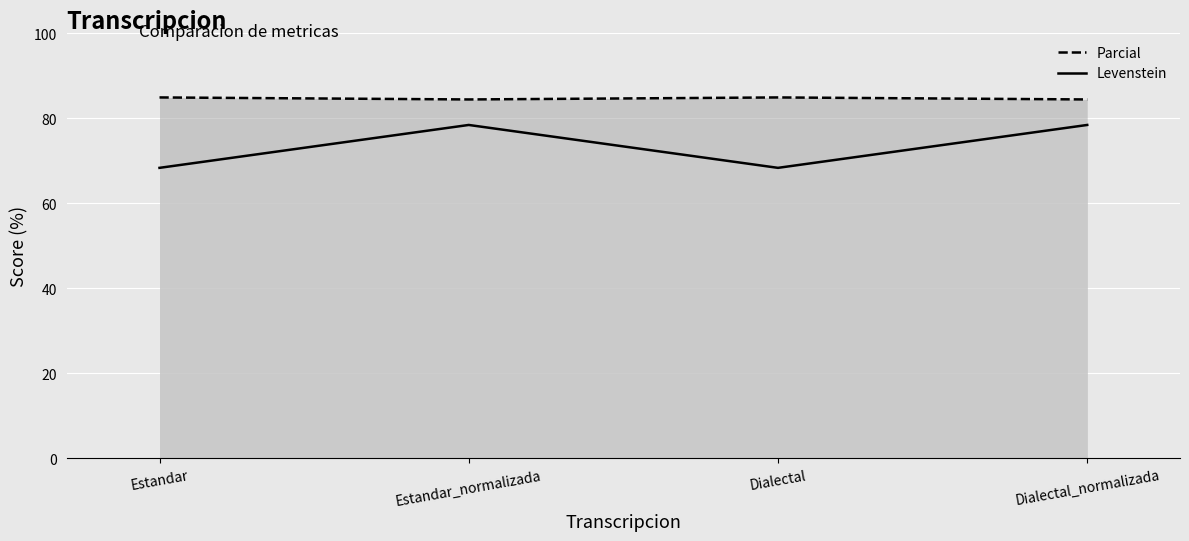

Between Dialectal and Dialectal_normalizada, which series saw the biggest shift?

Levenstein